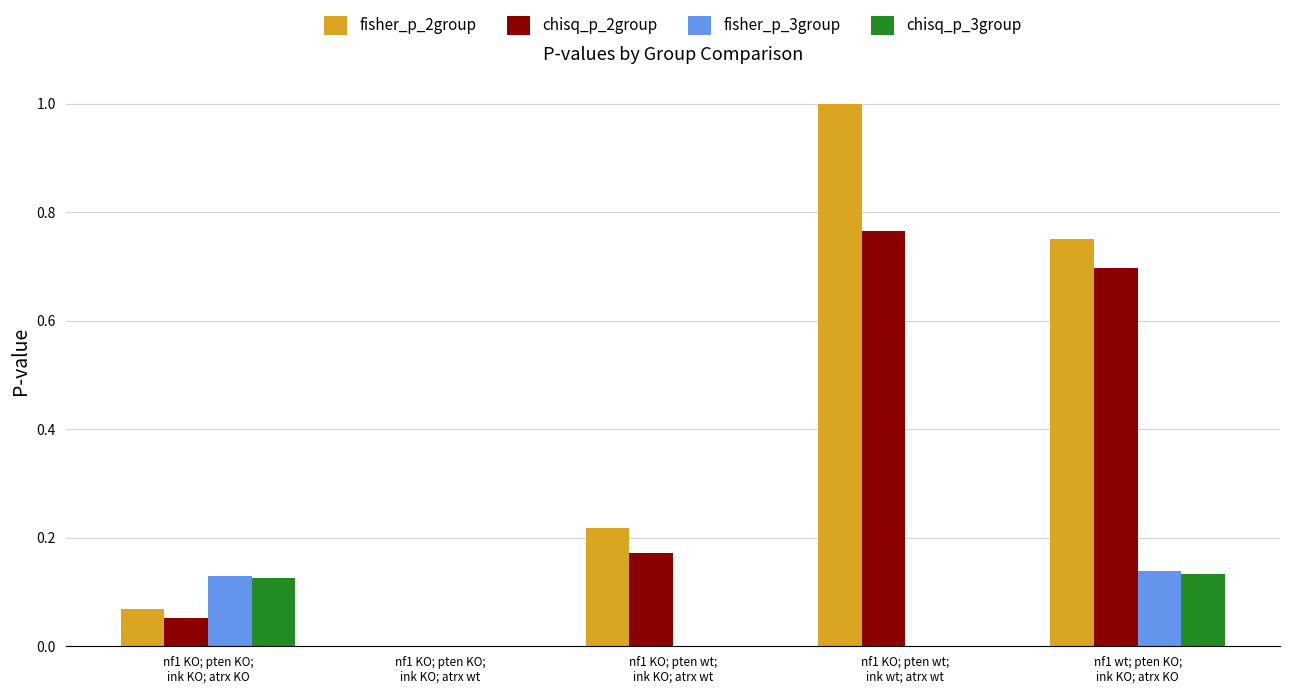

How many categories are shown in the chart?

5